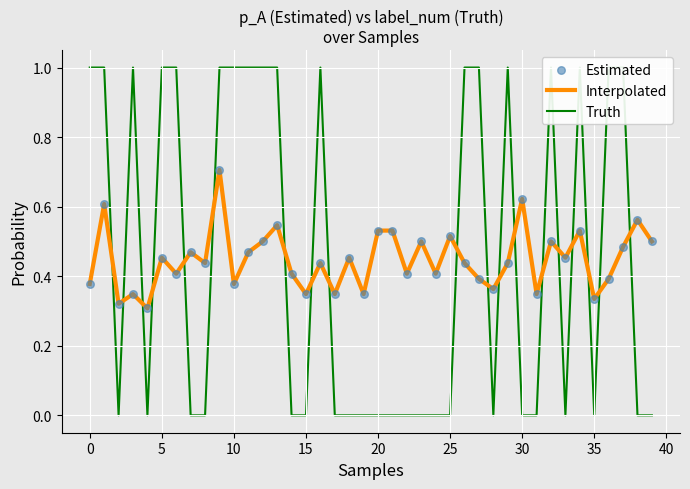

Which series has the largest total across all categories?

Truth